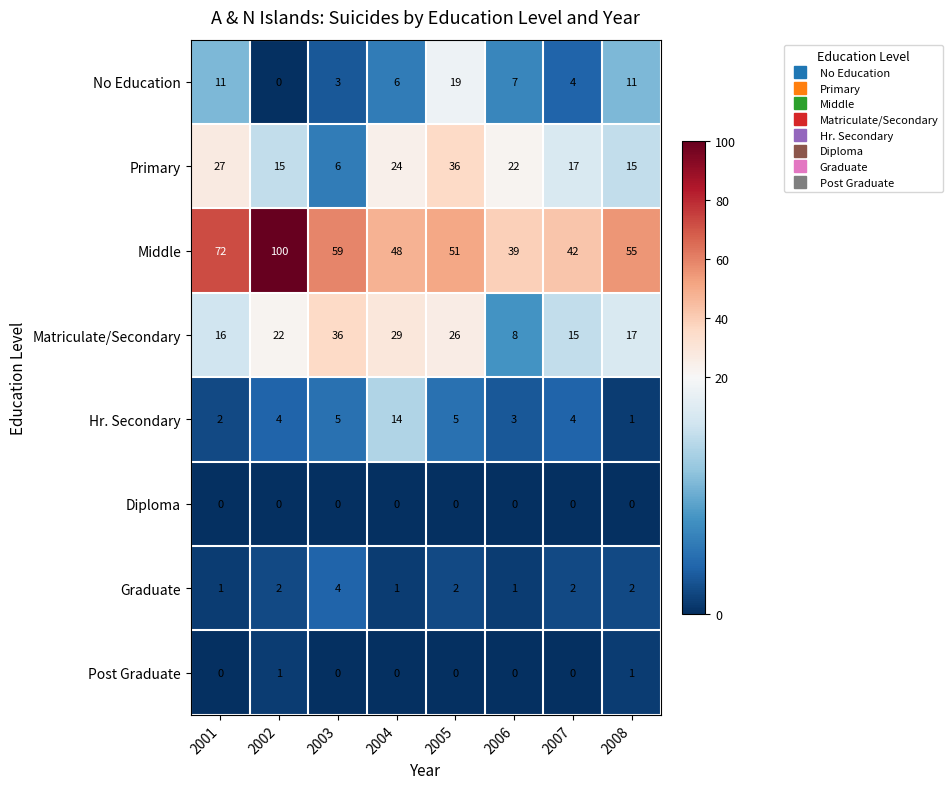

At which category is the sum across all series the highest?

2002